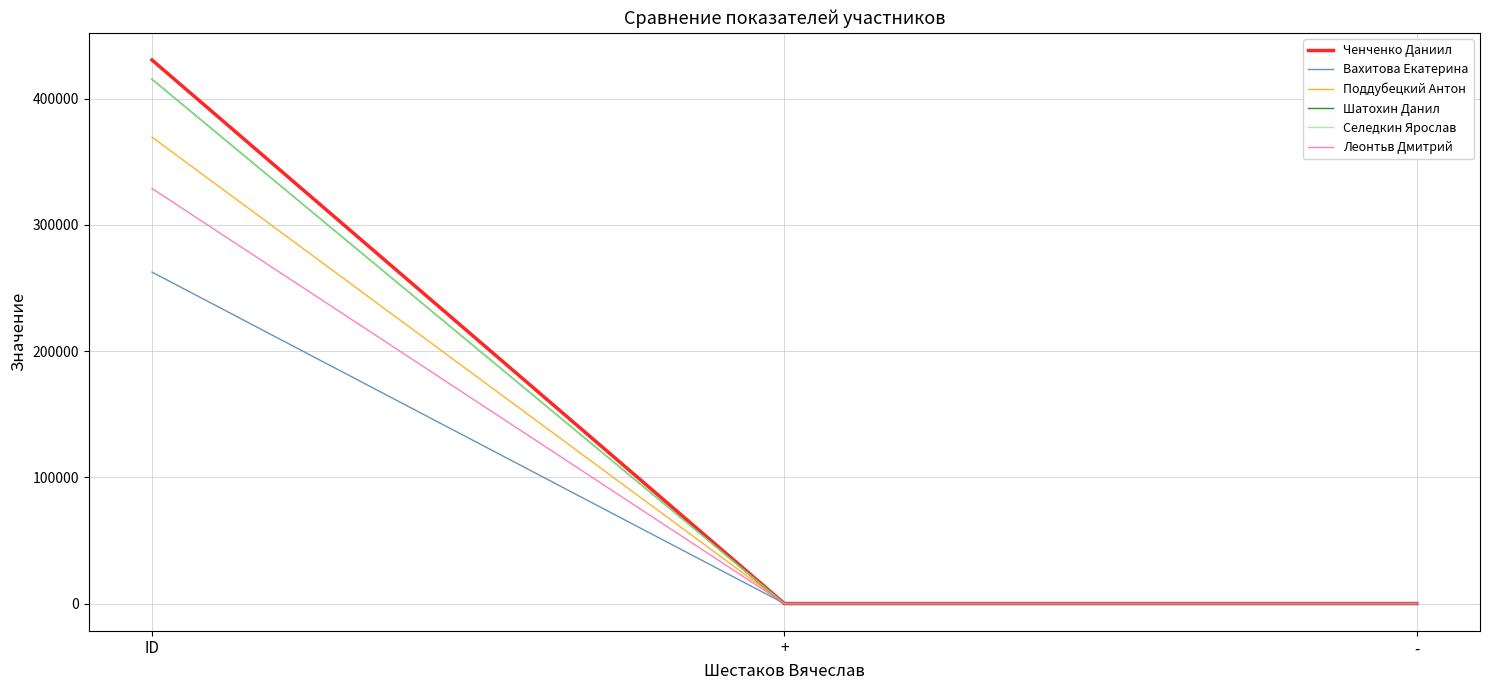

Does the chart have visible grid lines?

Yes